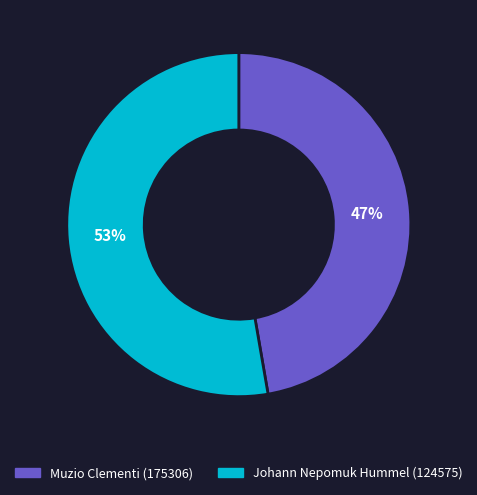

Does Johann Nepomuk Hummel (124575) represent more than half of the total?

Yes